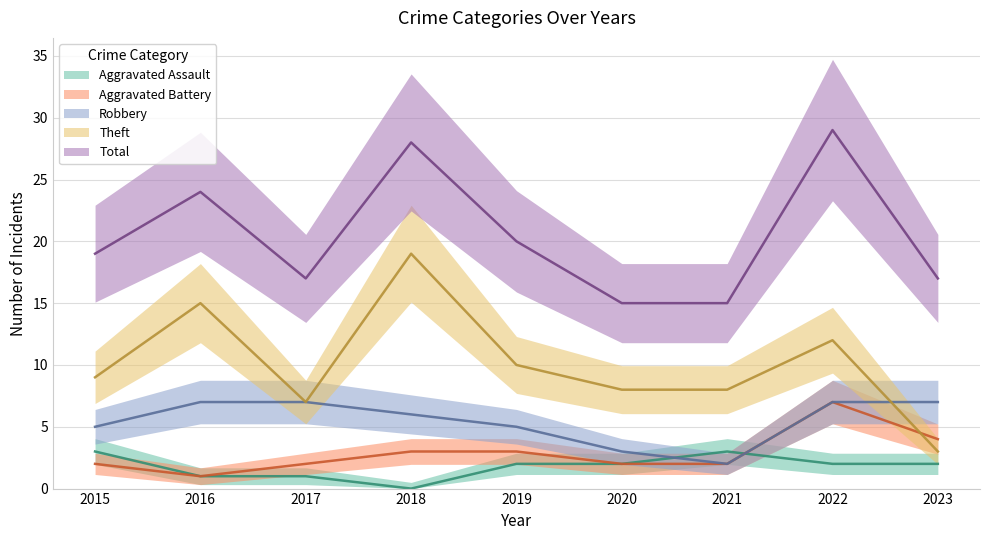

What is the value of the Robbery point at the 3rd from the left?

7